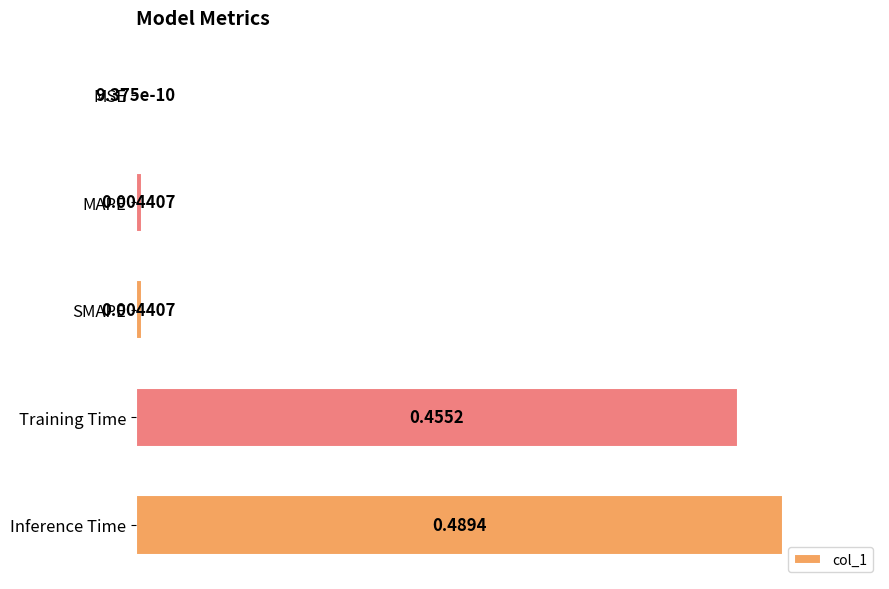

Which label corresponds to the largest value in the chart?

Inference Time